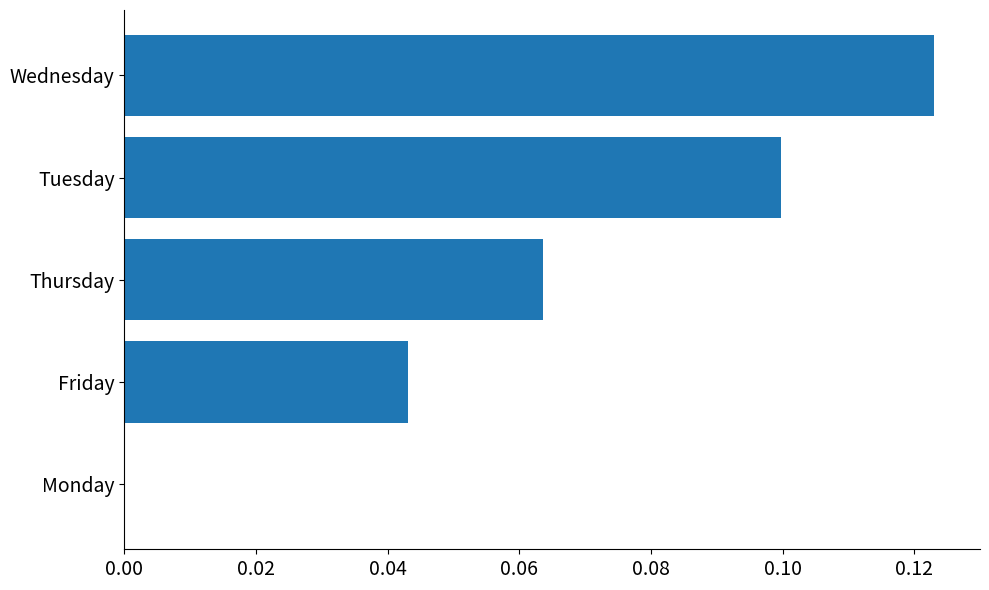

Are the bars grouped side by side (vs. stacked)?

No